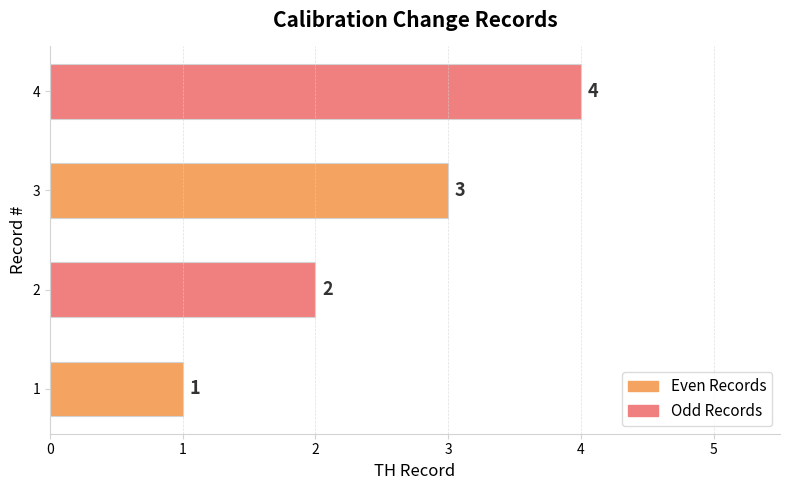

List the labels in order of value, smallest first.

1, 2, 3, 4